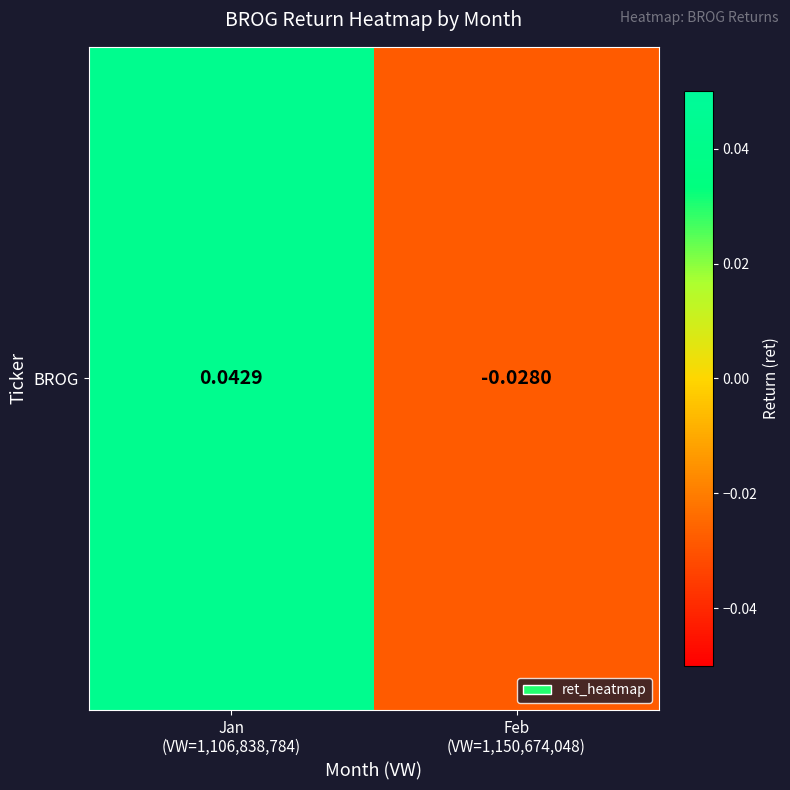

What is the difference between the values at Jan
(VW=1,106,838,784) and Feb
(VW=1,150,674,048)?

0.1